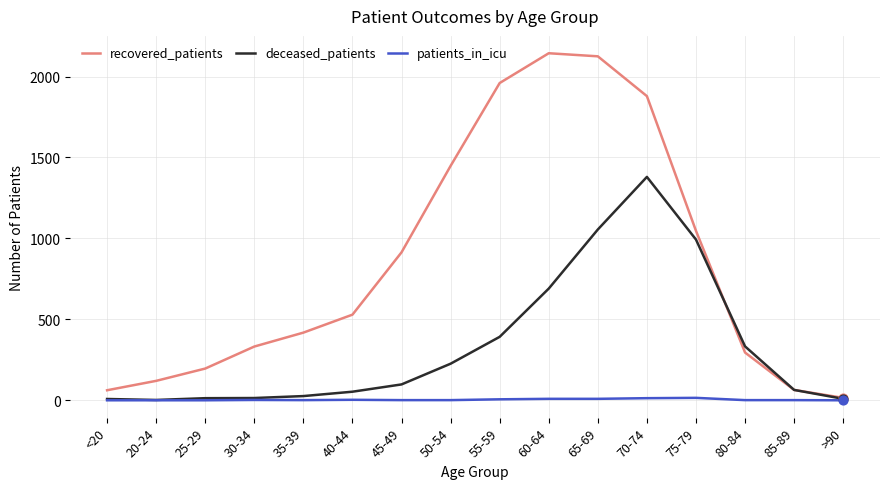

What is the total value across all series at 20-24?

122